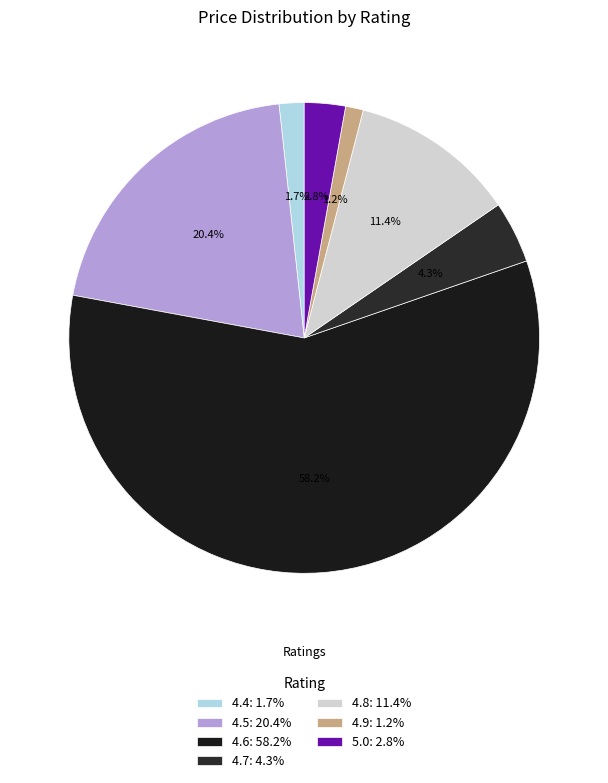

Rank the categories by value from highest to lowest.

4.6 out of 5 stars, 4.5 out of 5 stars, 4.8 out of 5 stars, 4.7 out of 5 stars, 5.0 out of 5 stars, 4.4 out of 5 stars, 4.9 out of 5 stars